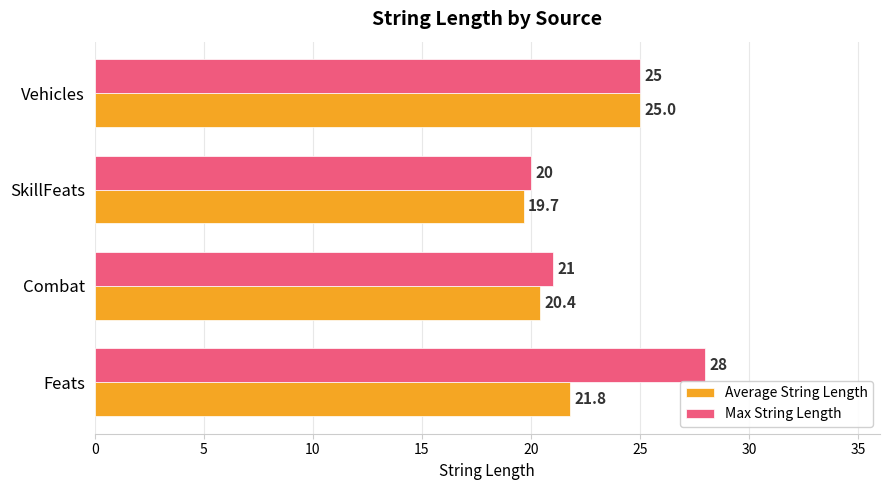

What is the difference between the second highest and minimum values in the Max String Length series?

5.0